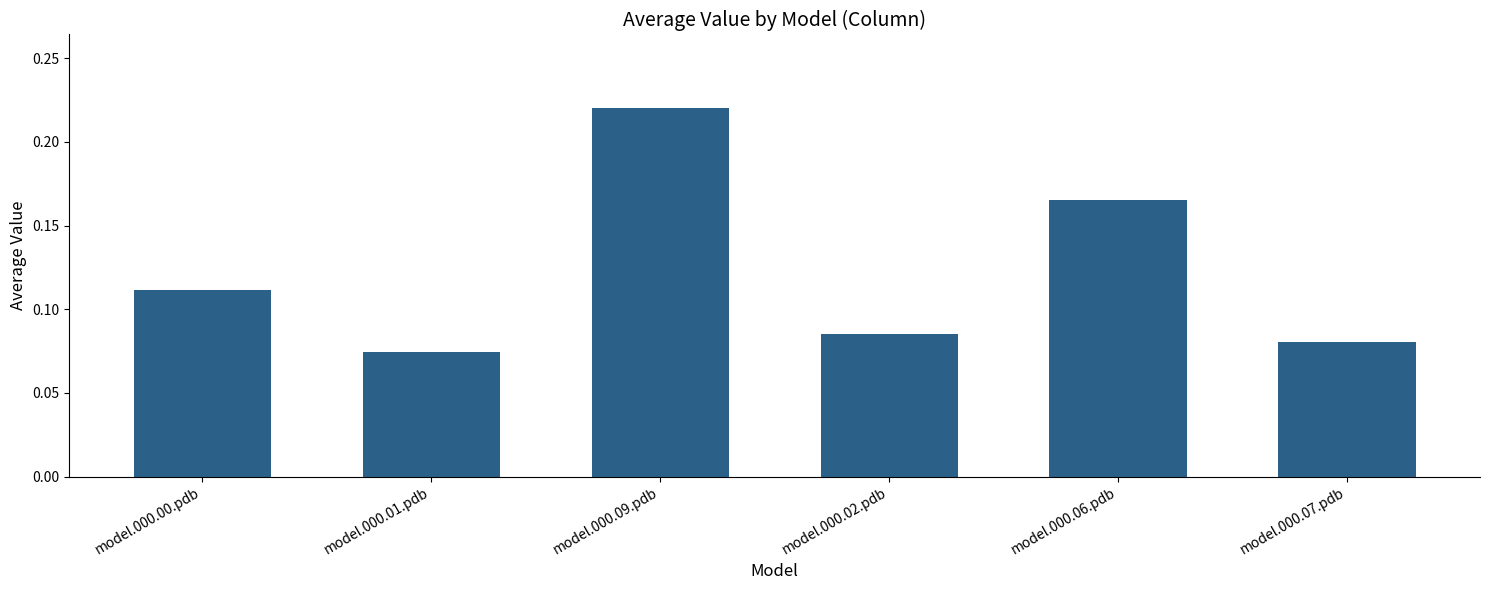

Which category has the highest value across all series?

model.000.09.pdb